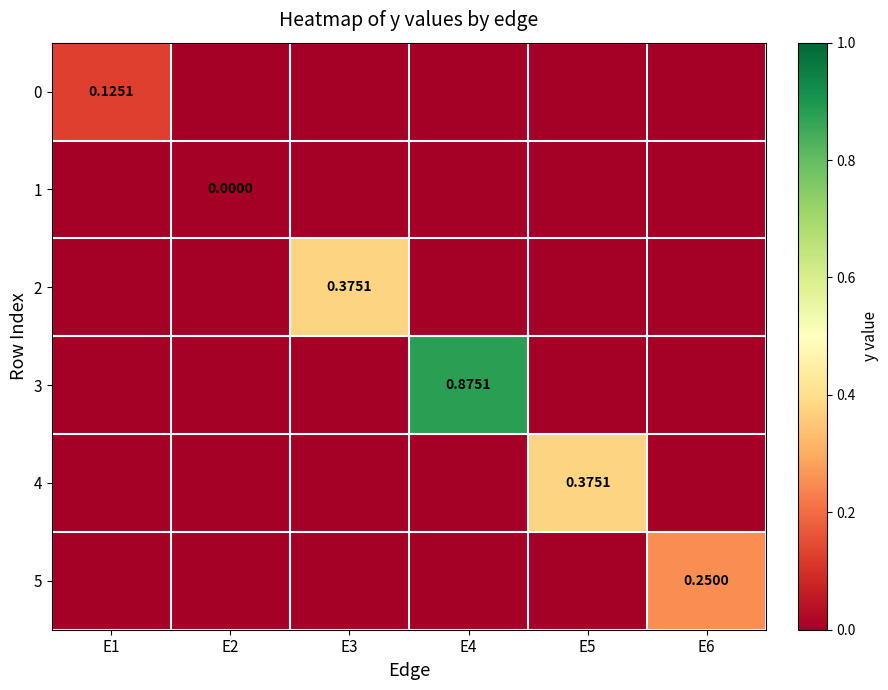

The value of 3 at E4 is 1.2. True or false?

False